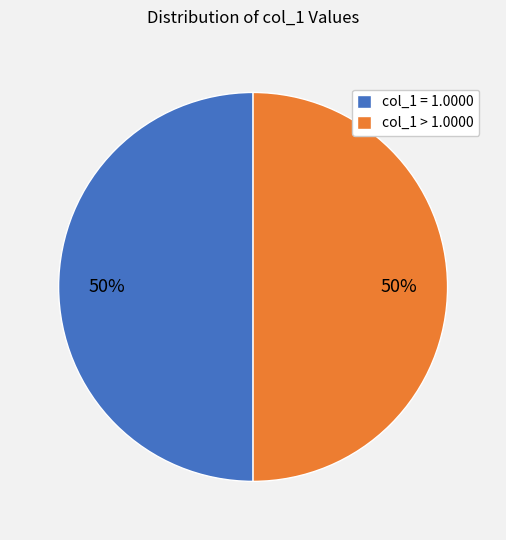

Is the sum of col_1 = 1.0000 and col_1 > 1.0000 greater than half?

Yes